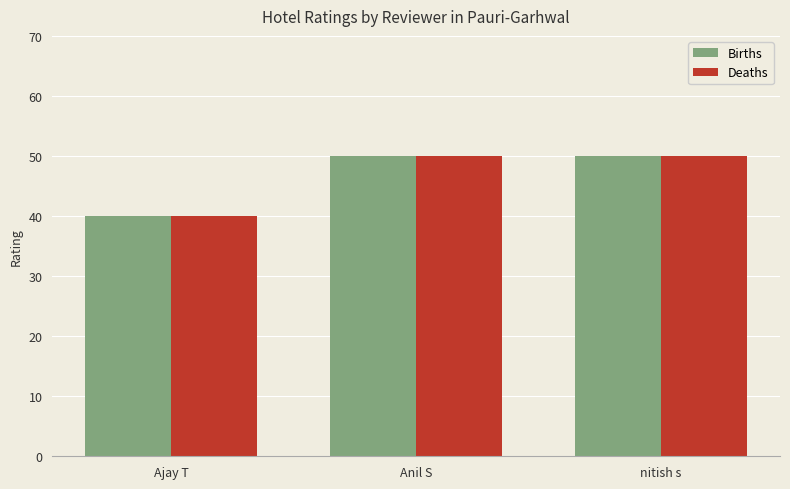

What is the sum of the Births values at Anil S and nitish s?

100